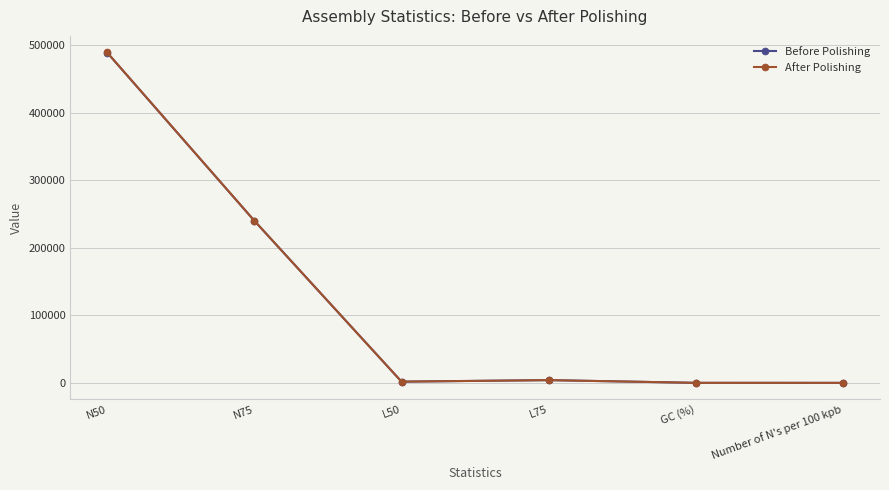

Which series changed the most between N75 and L75?

After Polishing